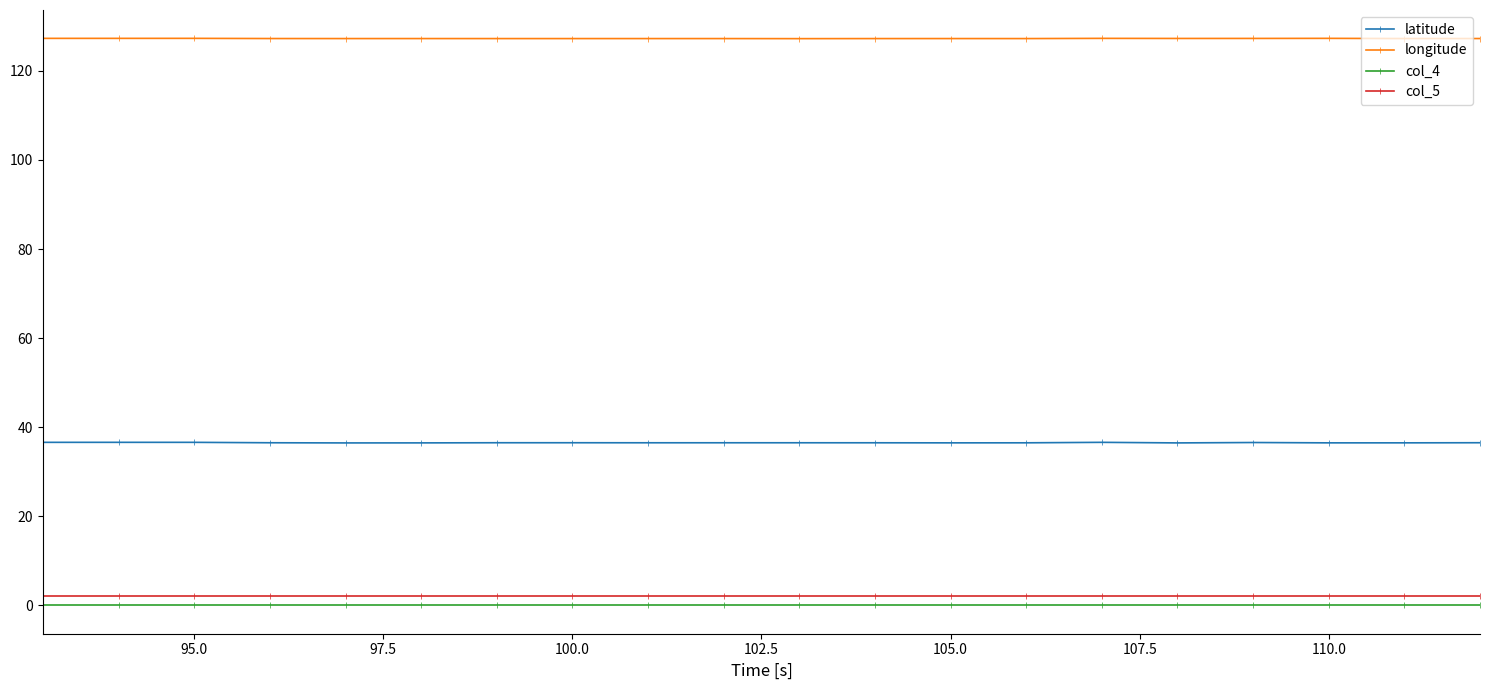

Count the number of data series in this chart.

4